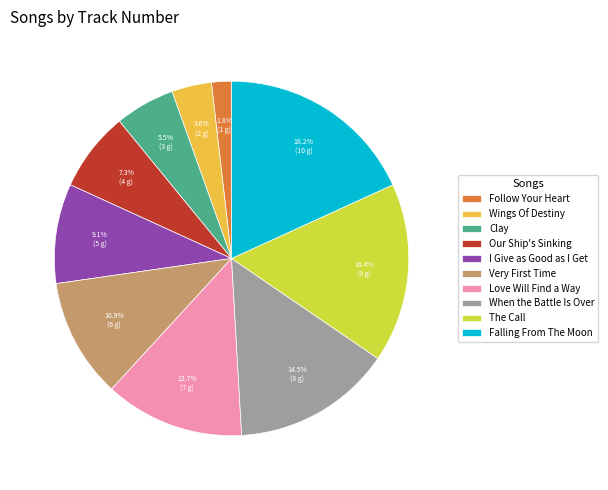

Which has a higher value, When the Battle Is Over or Love Will Find a Way?

When the Battle Is Over